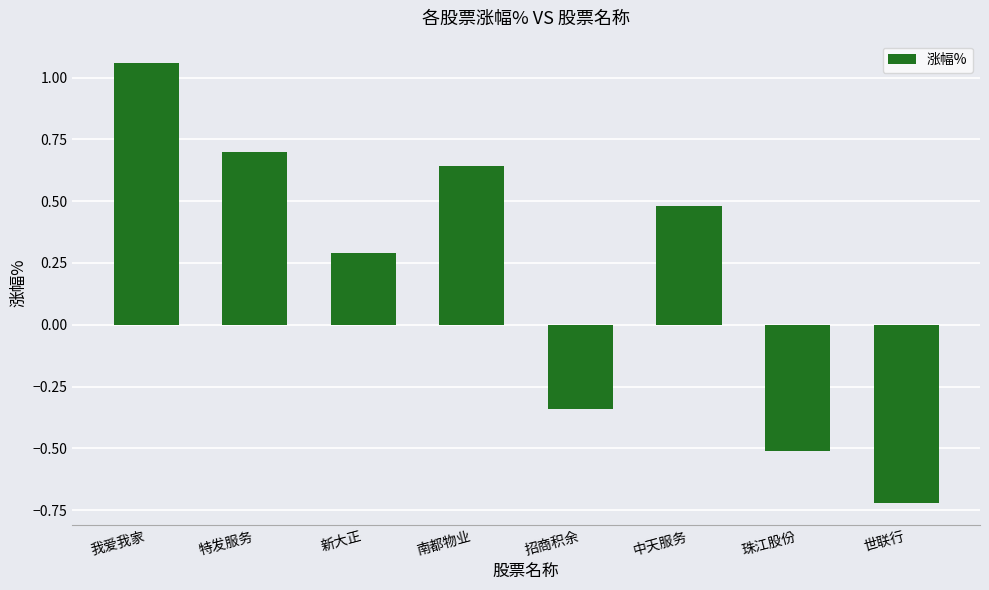

How many values are below zero?

3